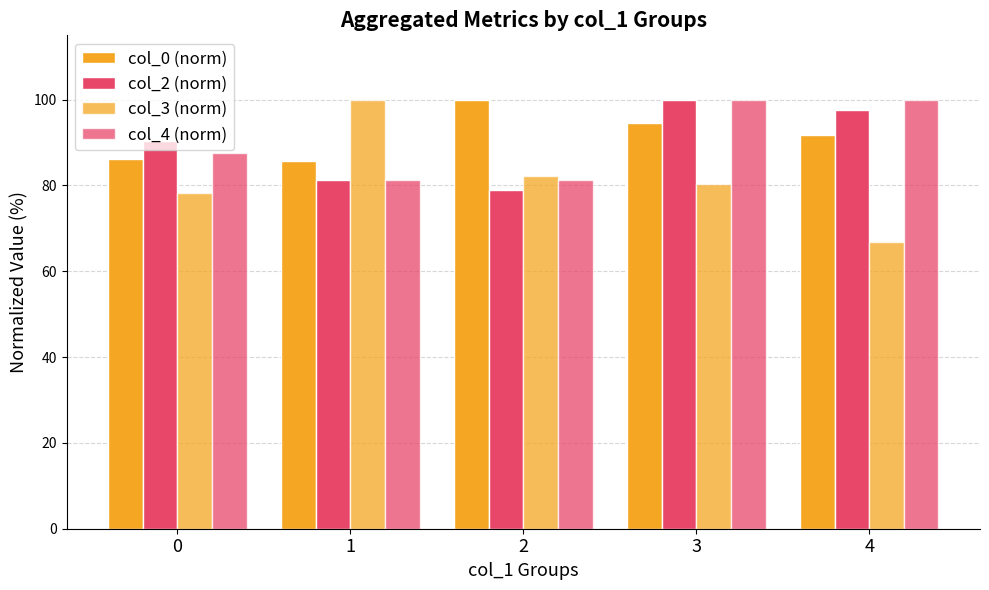

How many groups of bars are there?

5